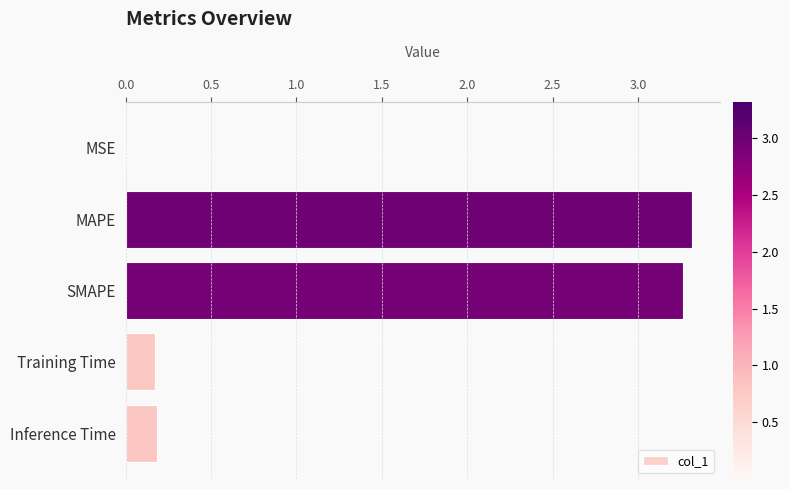

How many data points does each series have?

5